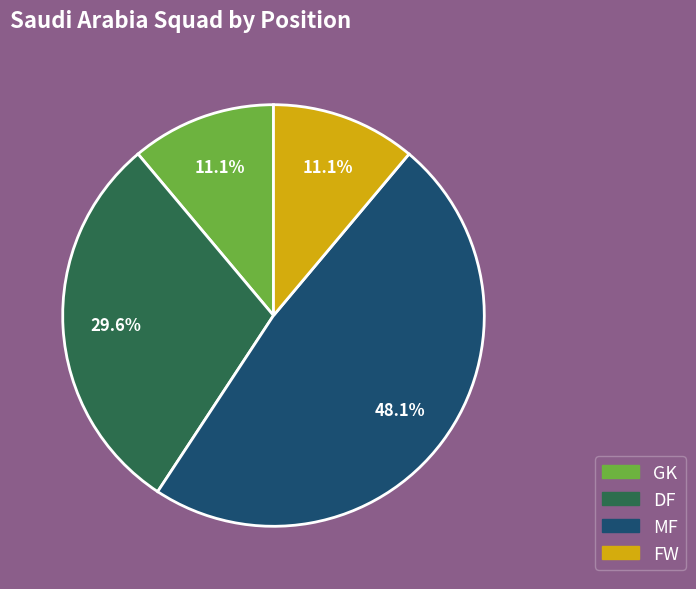

To the nearest percent, what is the difference between the largest and smallest slice percentages?

37%